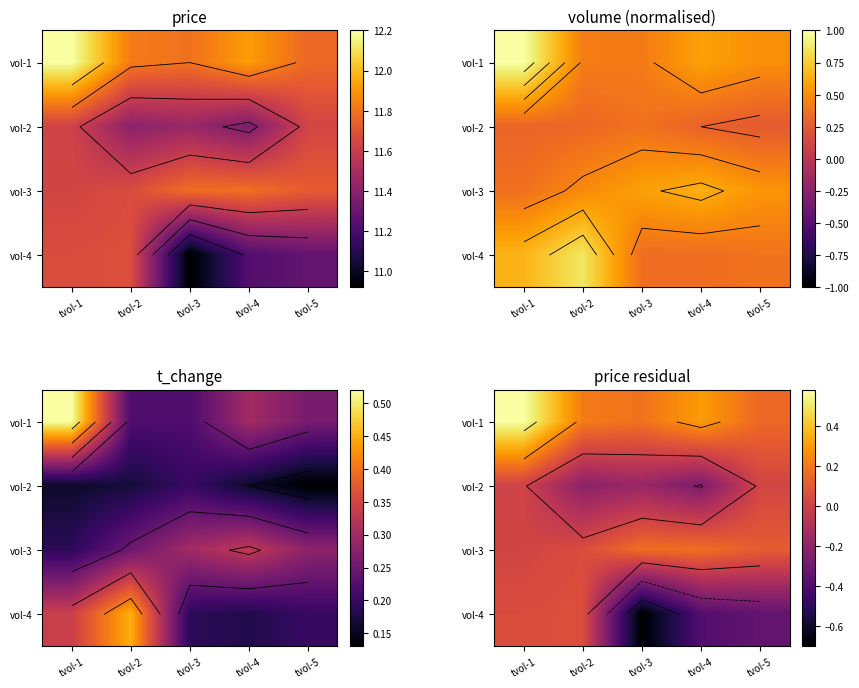

What is the maximum value shown in the chart?

0.6